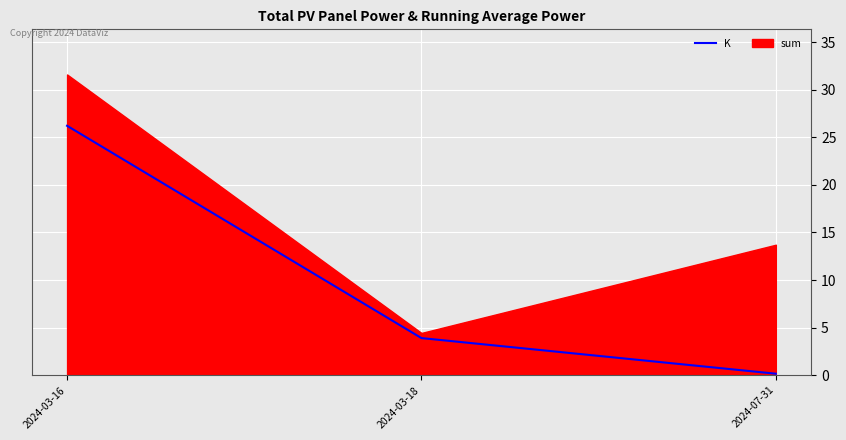

List the labels in order of value, smallest first.

2024-07-31, 2024-03-18, 2024-03-16